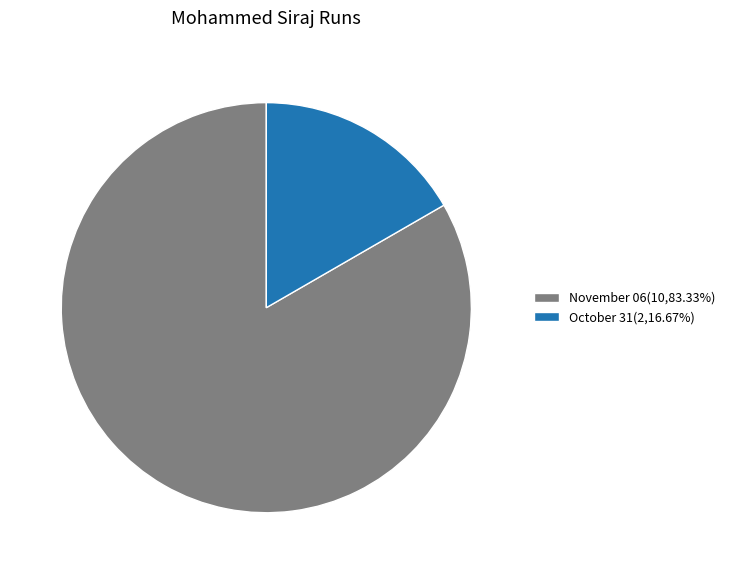

Is there a majority slice in this chart?

Yes